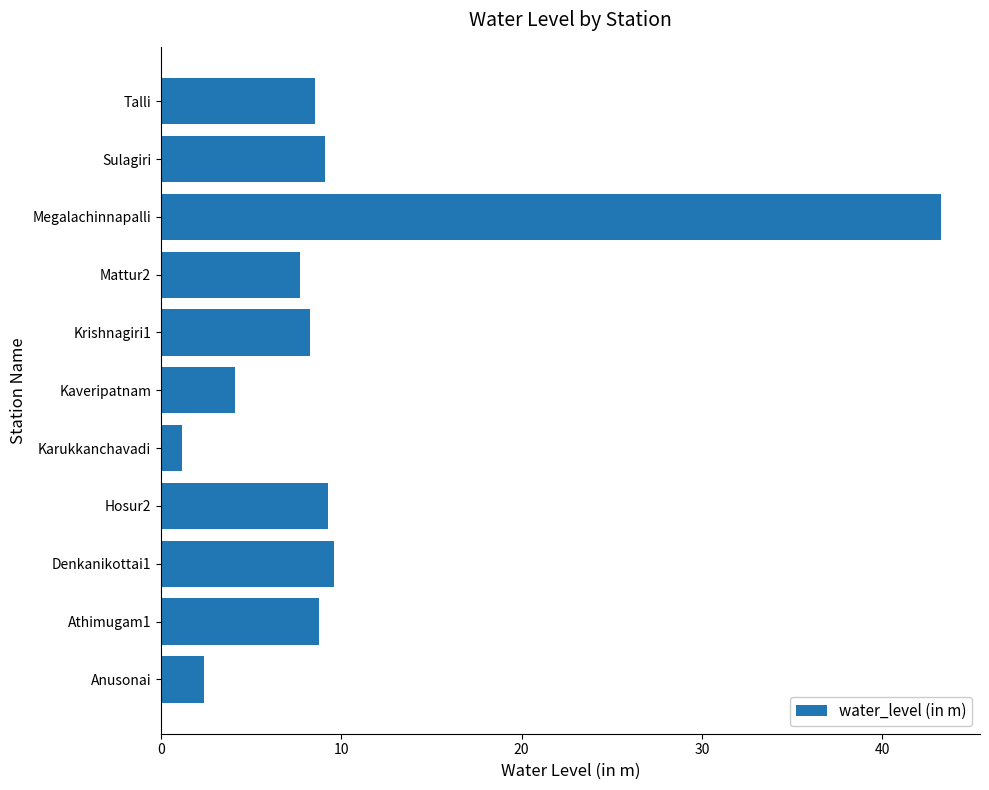

What is the change in value from Krishnagiri1 to Megalachinnapalli?

+35.0